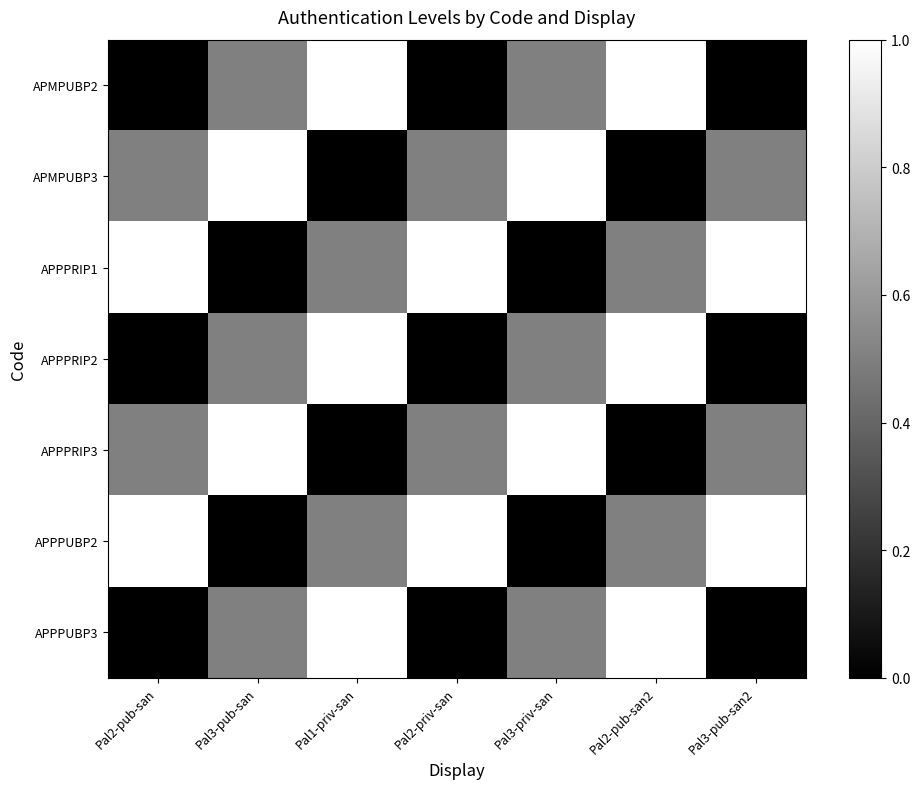

At which category is the sum across all series the highest?

Pal1-priv-san